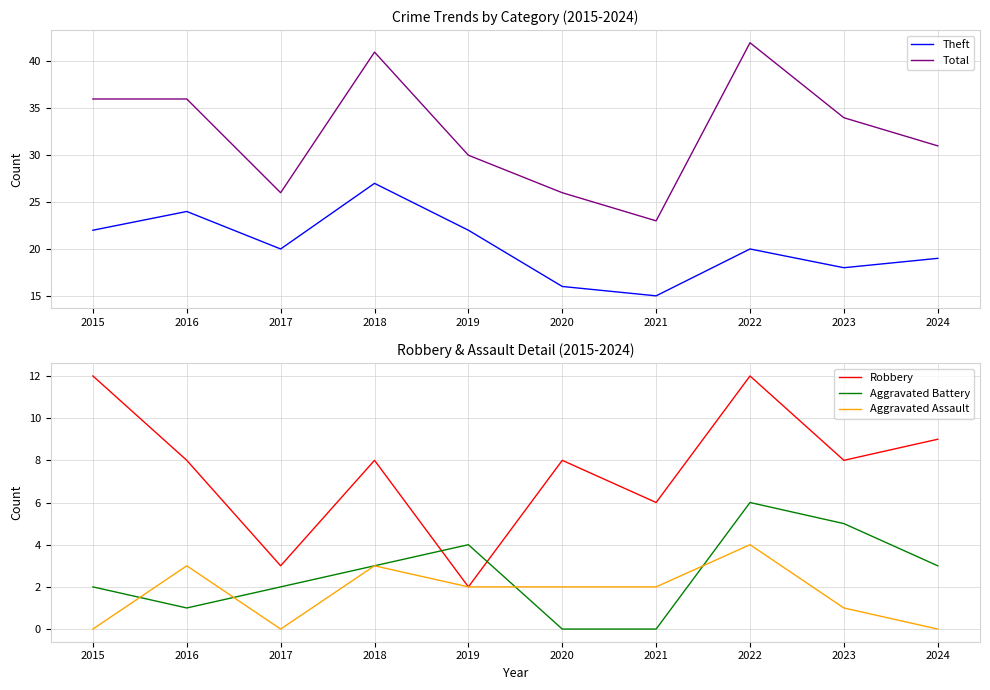

At which category is the sum across all series the highest?

2022